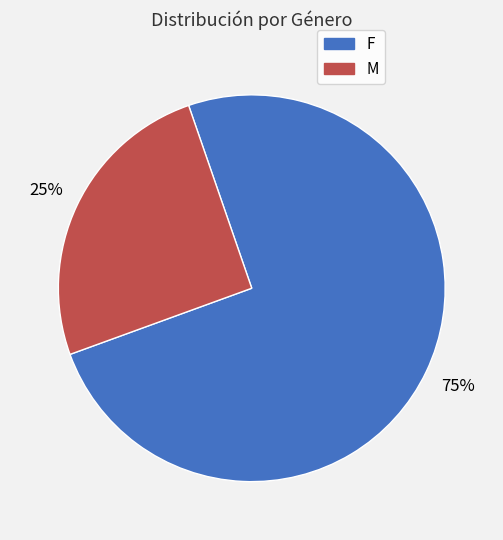

The F slice represents 61% of the pie. True or false?

False